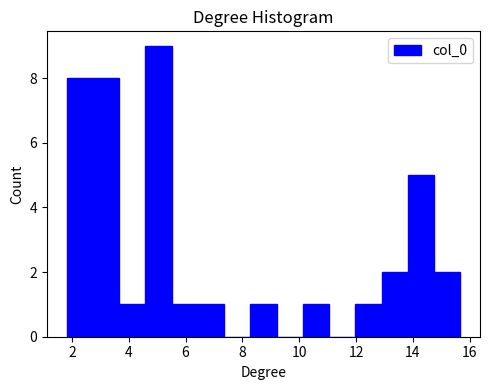

Reading left to right, list every bar in this chart as the range it spans on the x-axis followed by its height. Neither the bar edges nor the heights are printed on the chart, so give them approximately, as read against the axes.

1.8 to 2.8: 8
2.8 to 3.6: 8
3.6 to 4.6: 1
4.6 to 5.6: 9
5.6 to 6.4: 1
6.4 to 7.4: 1
7.4 to 8.2: 0
8.2 to 9.2: 1
9.2 to 10.2: 0
10.2 to 11.0: 1
11.0 to 12.0: 0
12.0 to 13.0: 1
13.0 to 13.8: 2
13.8 to 14.8: 5
14.8 to 15.6: 2